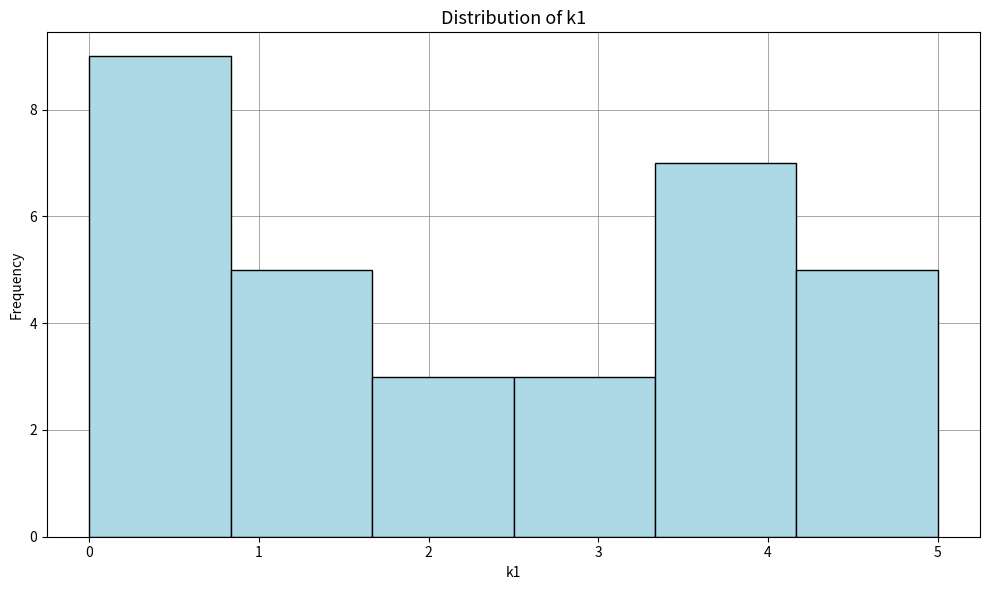

How tall is the bar that spans 0.0 to 0.8 on the x-axis? Neither the bar edges nor the heights are printed on the chart, so give them approximately, as read against the axes.

9